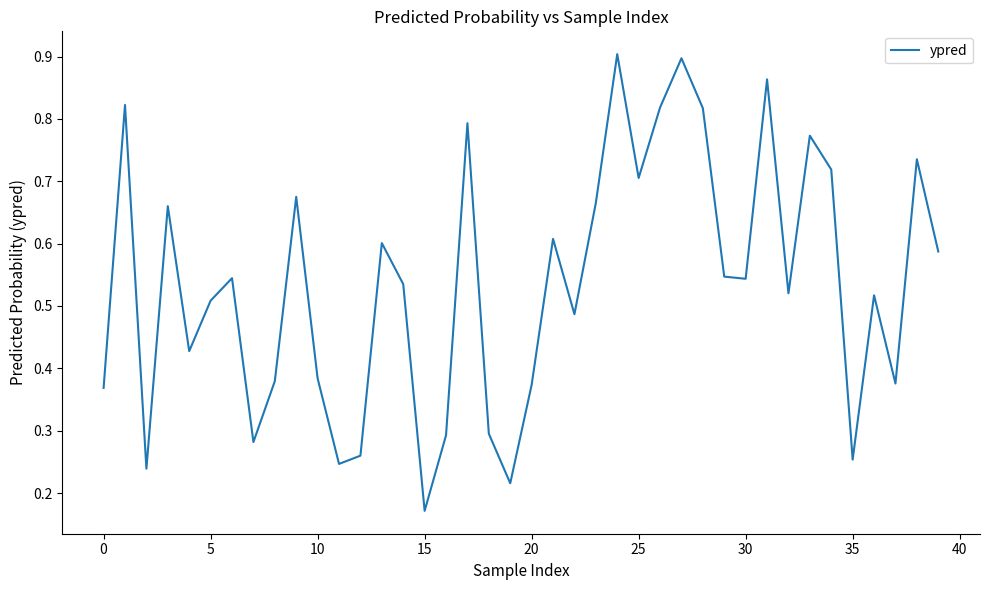

Is it true that the value at 20 is 0.2?

False